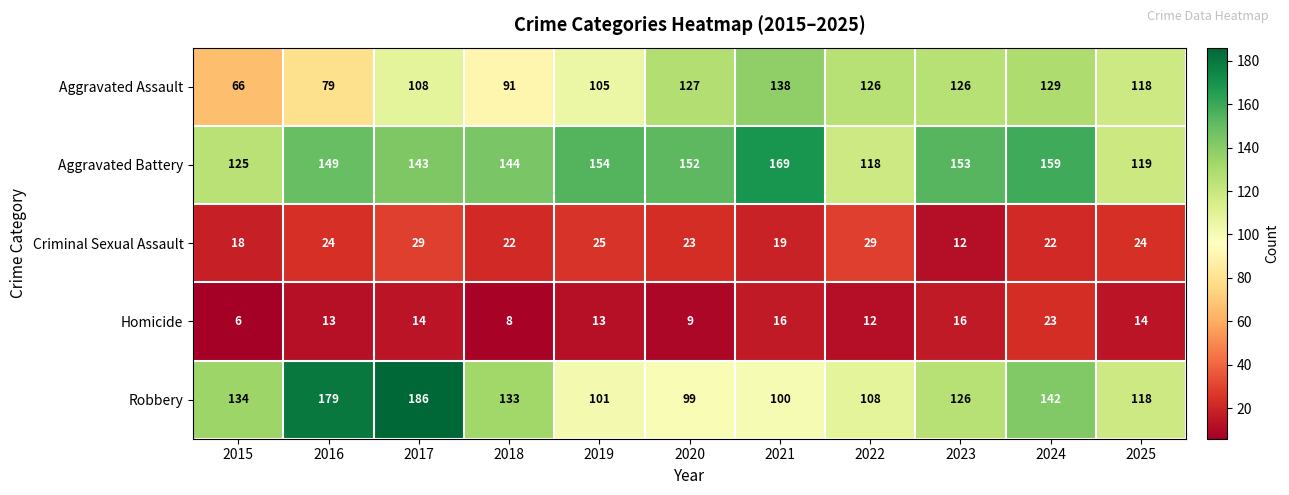

At which label does Aggravated Assault first exceed 118?

2020